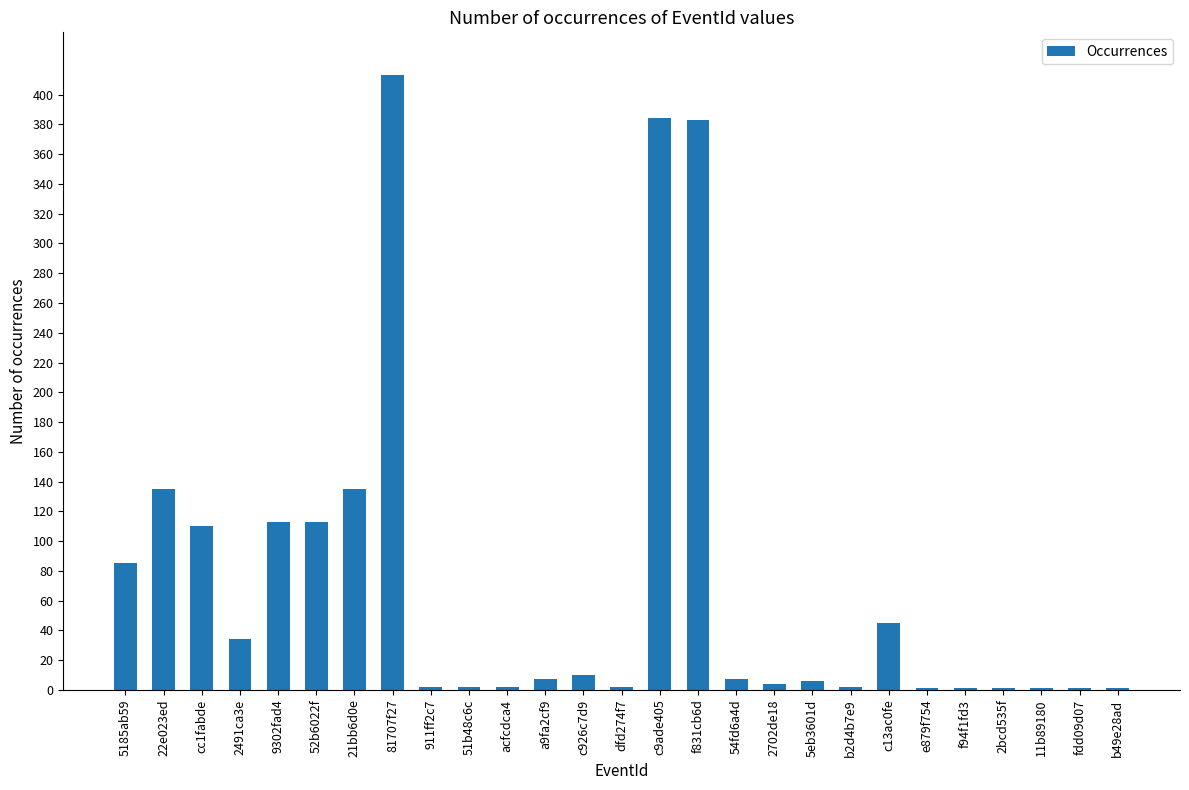

What is the sum of all values?

2000